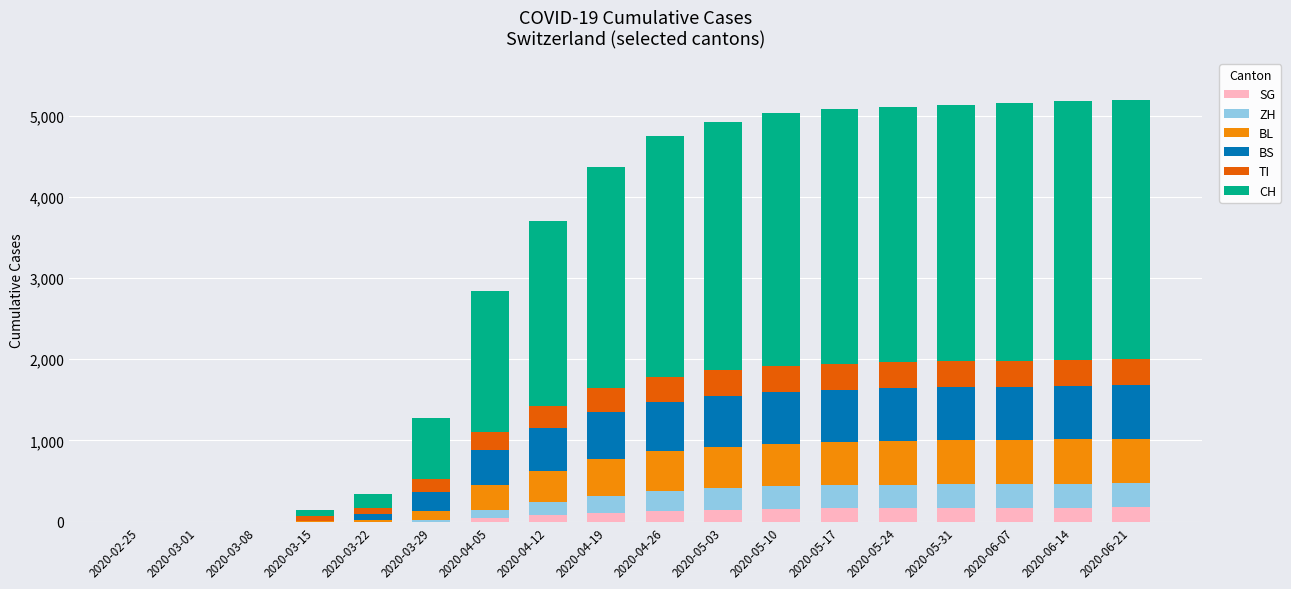

What is the highest value of the SG series?

175